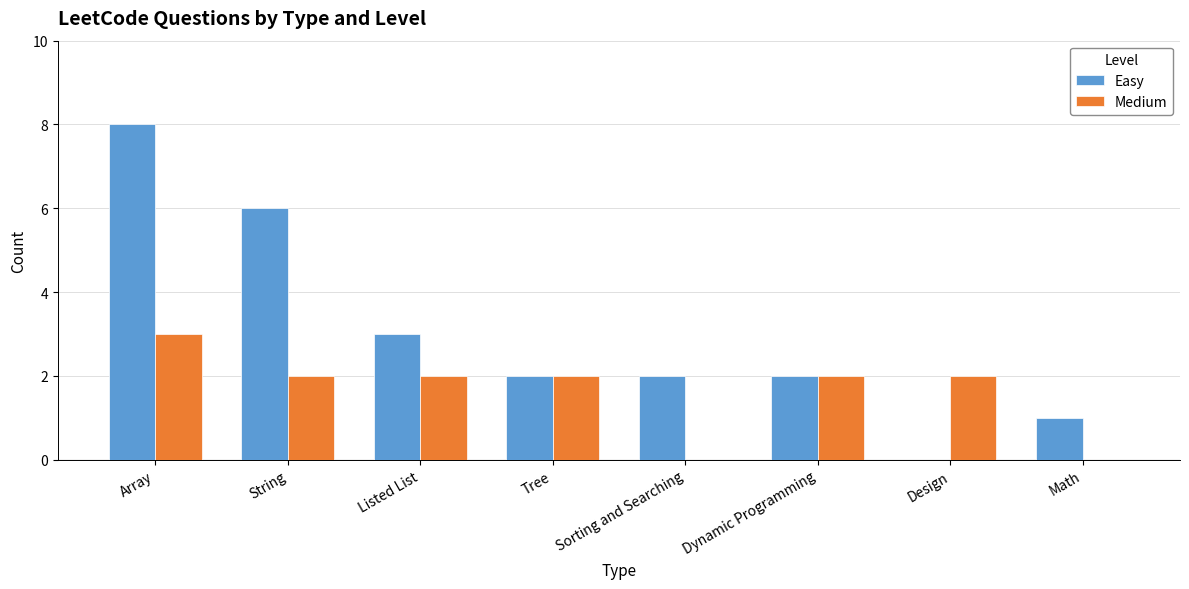

Between Array and Listed List, which series saw the biggest shift?

Easy